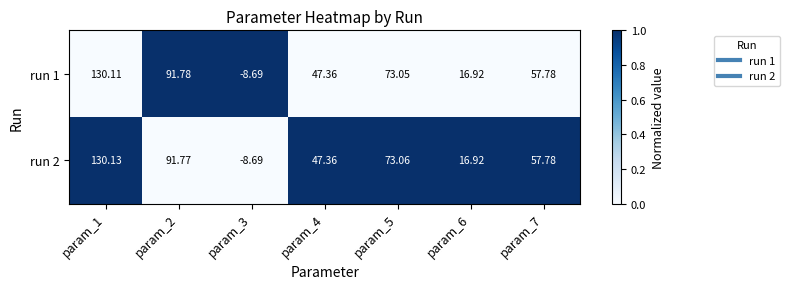

Is the value of run 2 at param_4 greater than the value of run 1 at param_7?

No